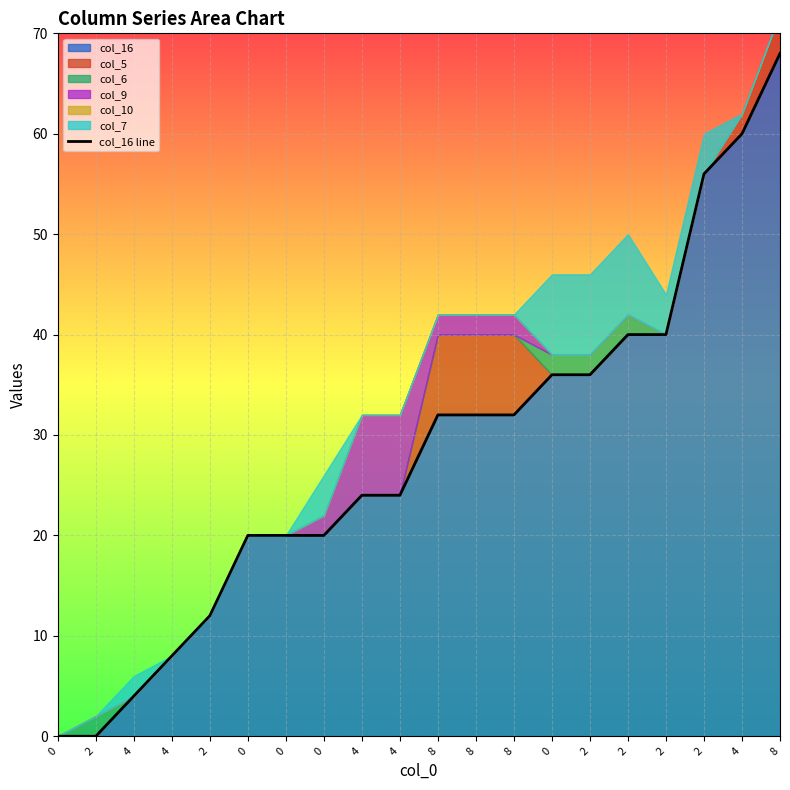

What is the change in value from 8 to 2?

+4